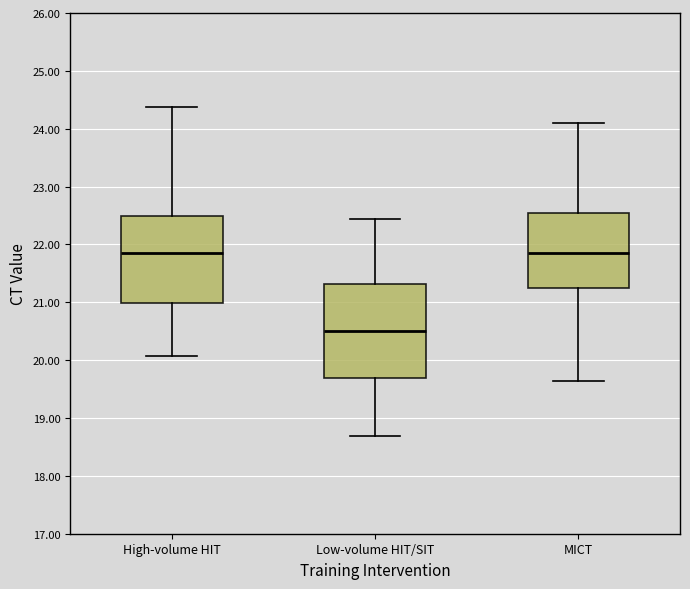

Reading left to right, transcribe this box plot: for each box, give where its median line is, the range the box spans, and where its two whiskers end, as read against the y-axis. The values are not printed on the chart, so give them approximately, as read against the axis.

High-volume HIT: median 21.9, box 21.0 to 22.5, whiskers 20.1 to 24.4
Low-volume HIT/SIT: median 20.5, box 19.7 to 21.3, whiskers 18.7 to 22.4
MICT: median 21.9, box 21.2 to 22.6, whiskers 19.6 to 24.1